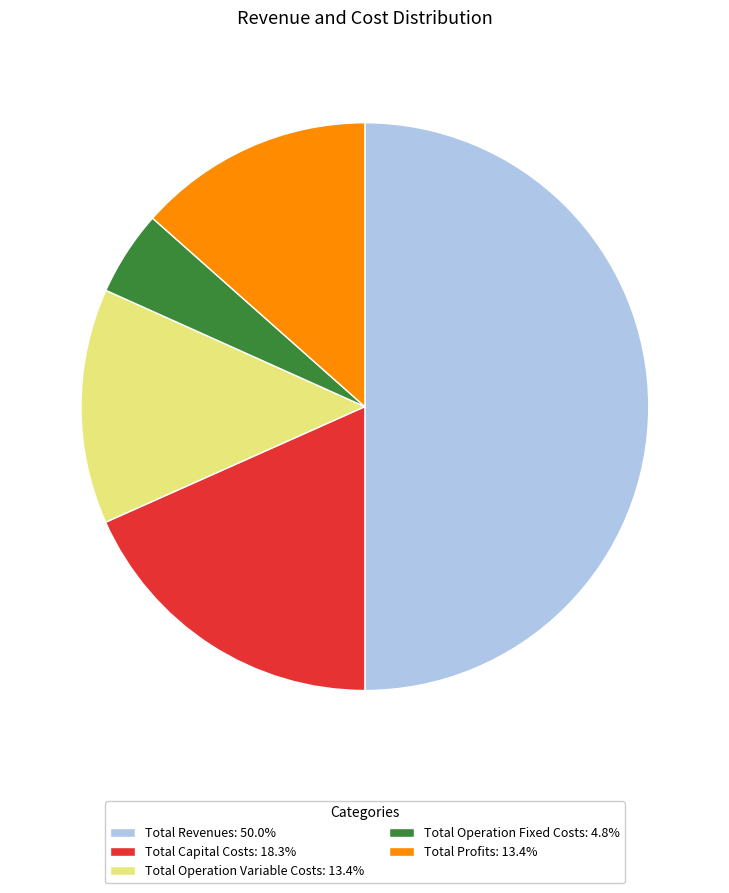

Count the number of slices in the pie.

5